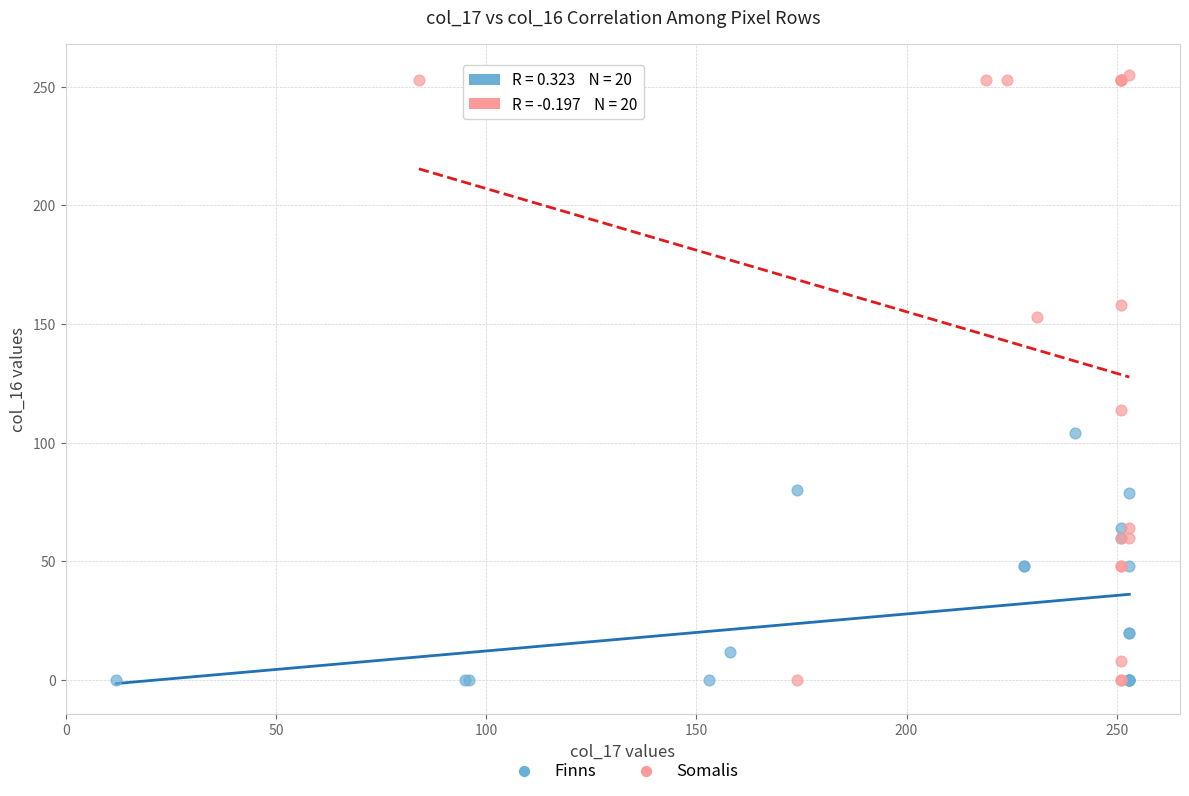

Which series has the widest spread of Y values?

Somalis